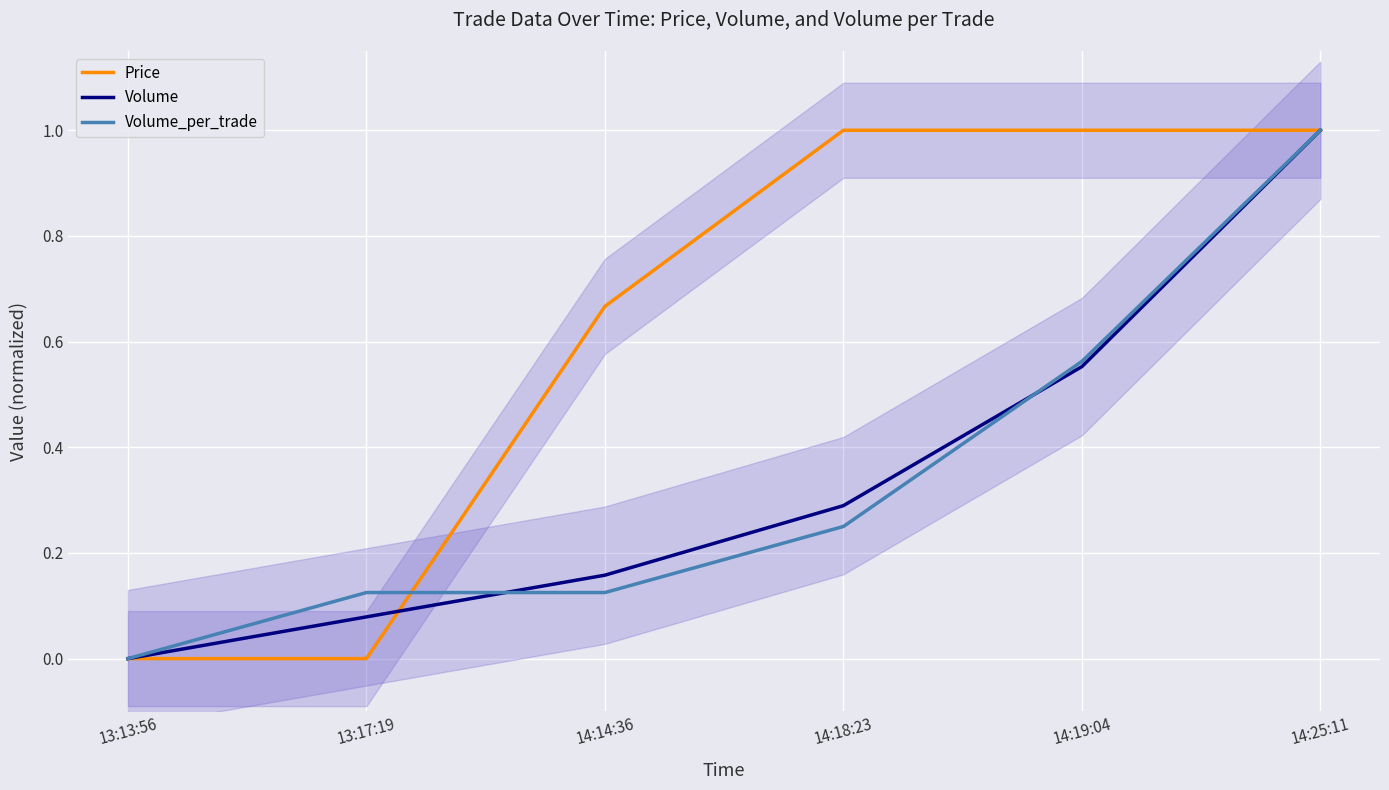

Count the number of data series in this chart.

3